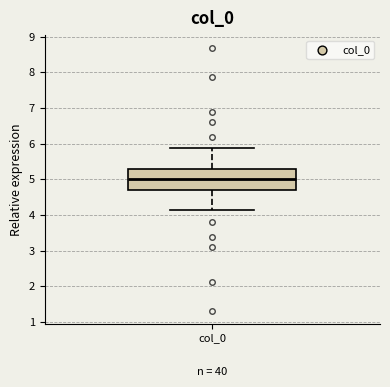

Transcribe this box plot: give where the median line is, the range the box spans, and where the two whiskers end, as read against the y-axis. The values are not printed on the chart, so give them approximately, as read against the axis.

median 5.0, box 4.7 to 5.3, whiskers 4.1 to 5.9